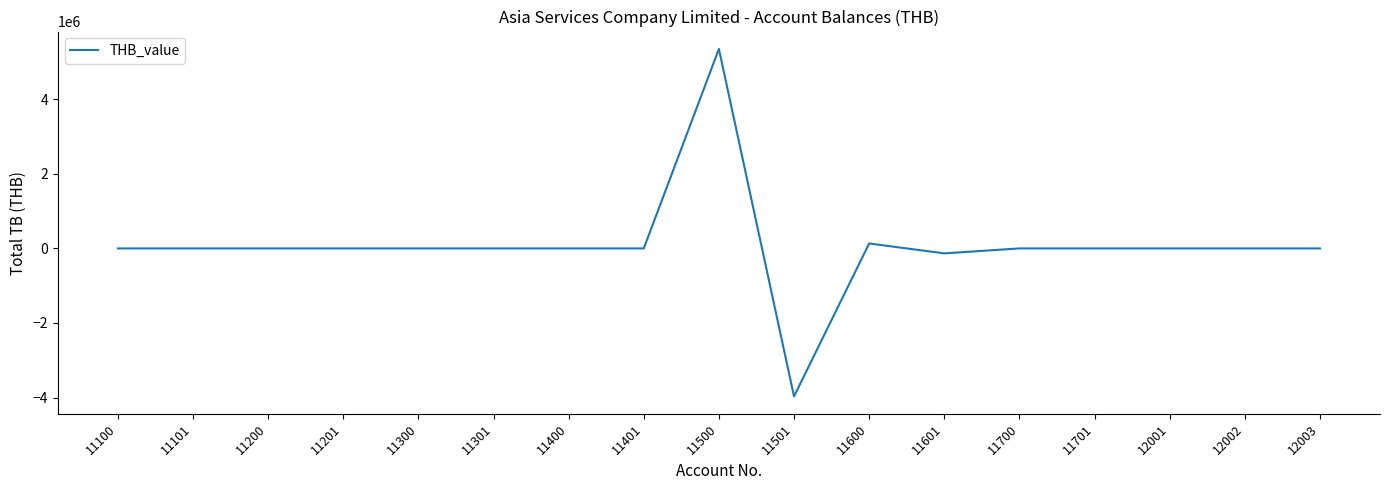

What is the maximum value shown in the chart?

5350598.9